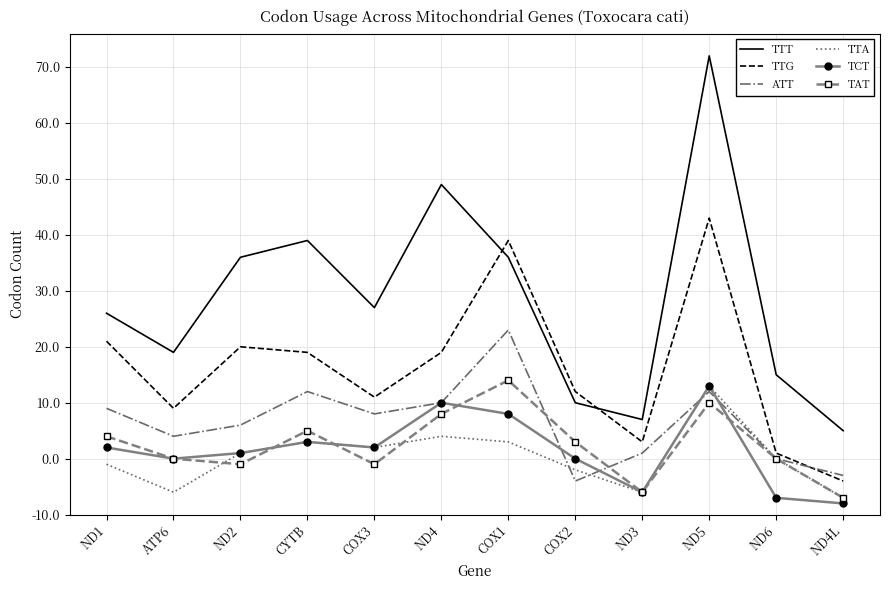

At COX2, list the series in order from largest to smallest.

TTG, TTT, TAT, TCT, TTA, ATT